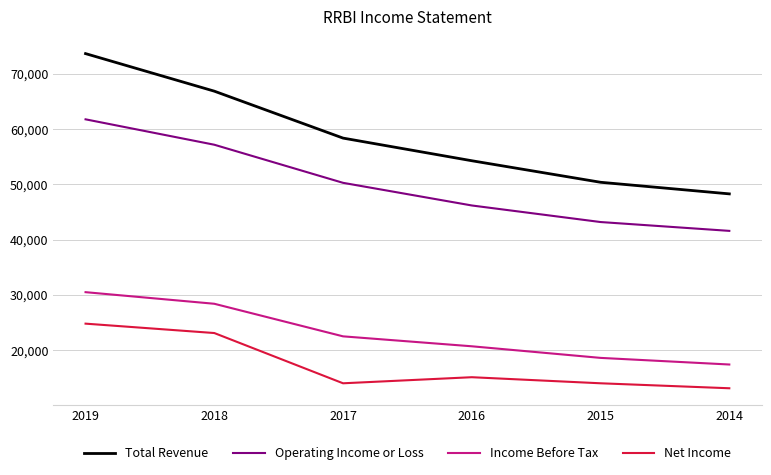

Rank the series at 2018 from highest to lowest value.

Total Revenue, Operating Income or Loss, Income Before Tax, Net Income